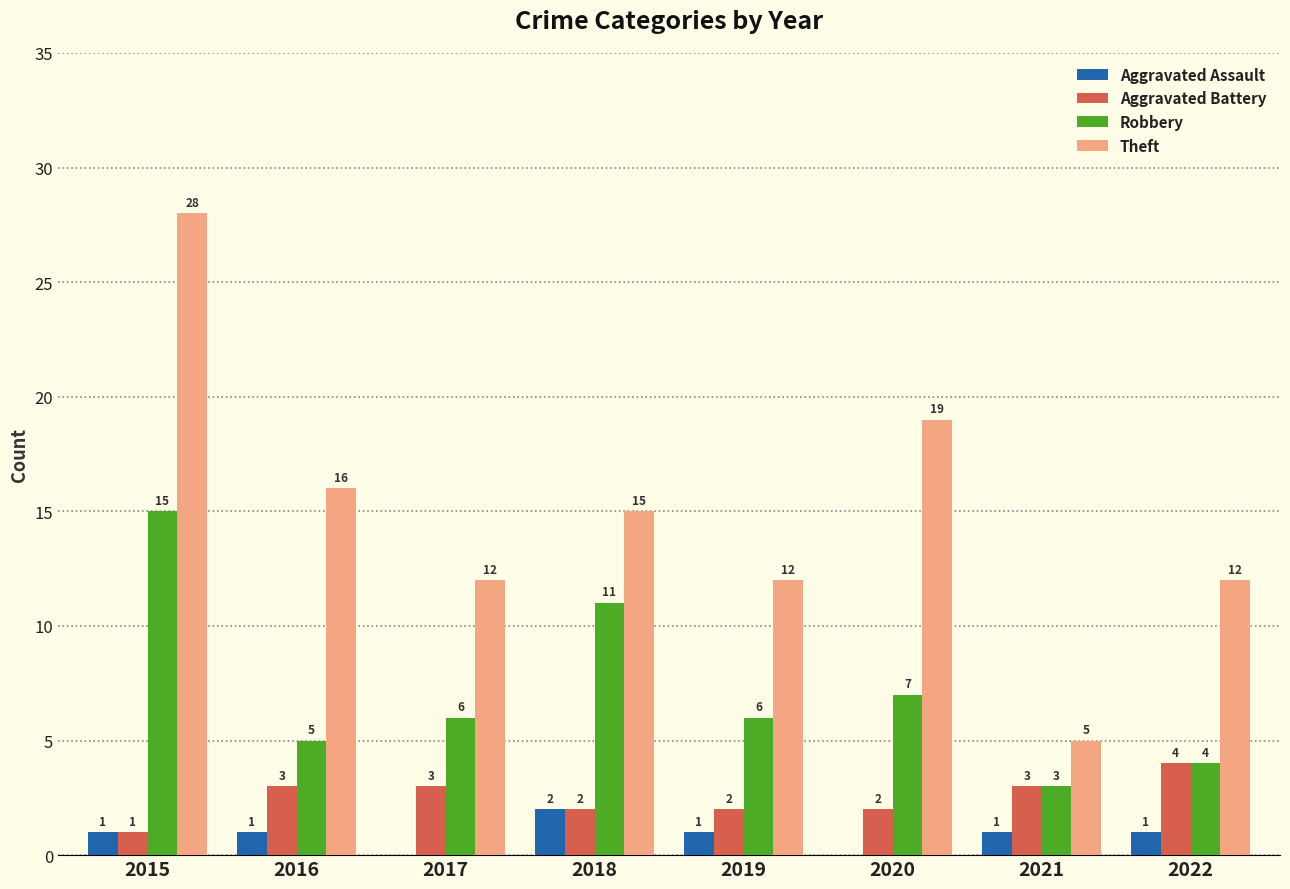

What is the average value of the Aggravated Assault series?

1